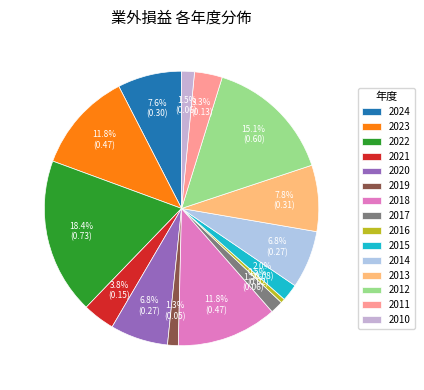

What is the change in value from 2023 to 2017?

-0.4